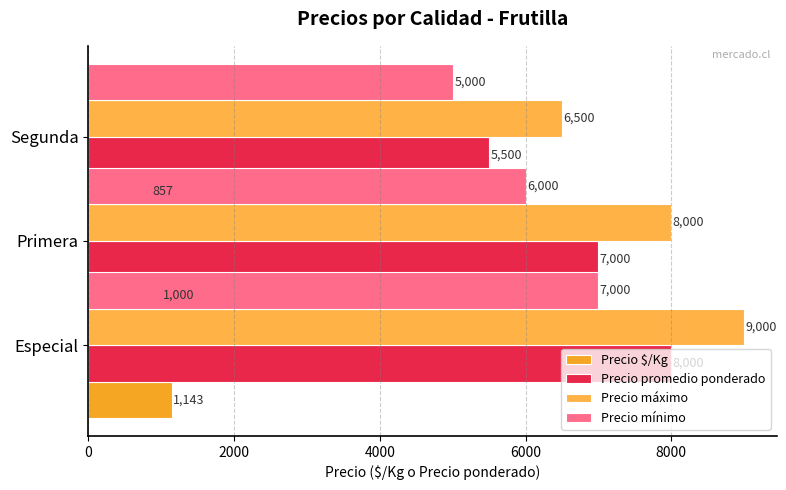

Count the Precio máximo values in the range 6500 to 9000.

3